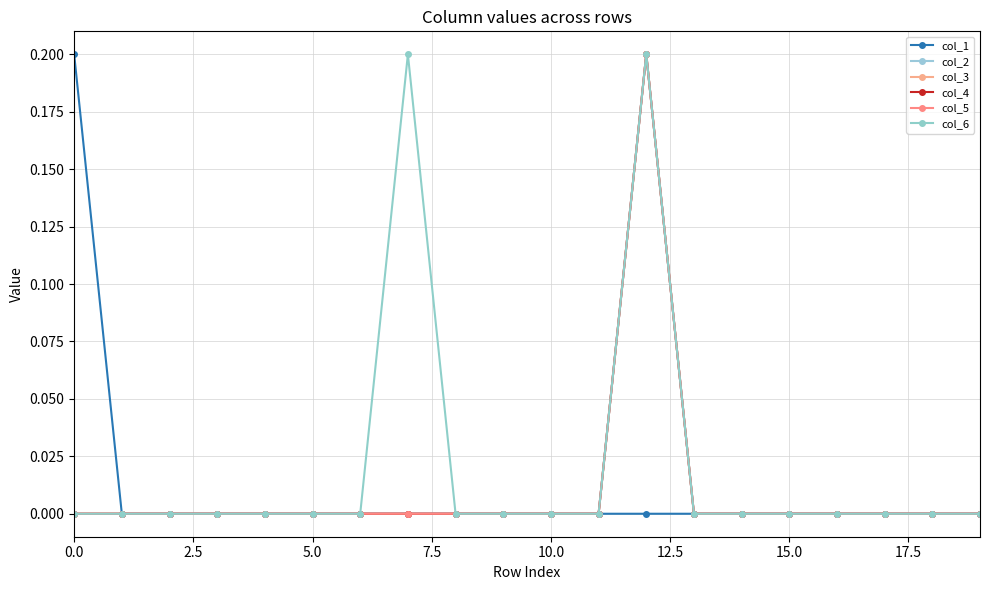

What is the difference between the maximum and second lowest values in the col_6 series?

0.2